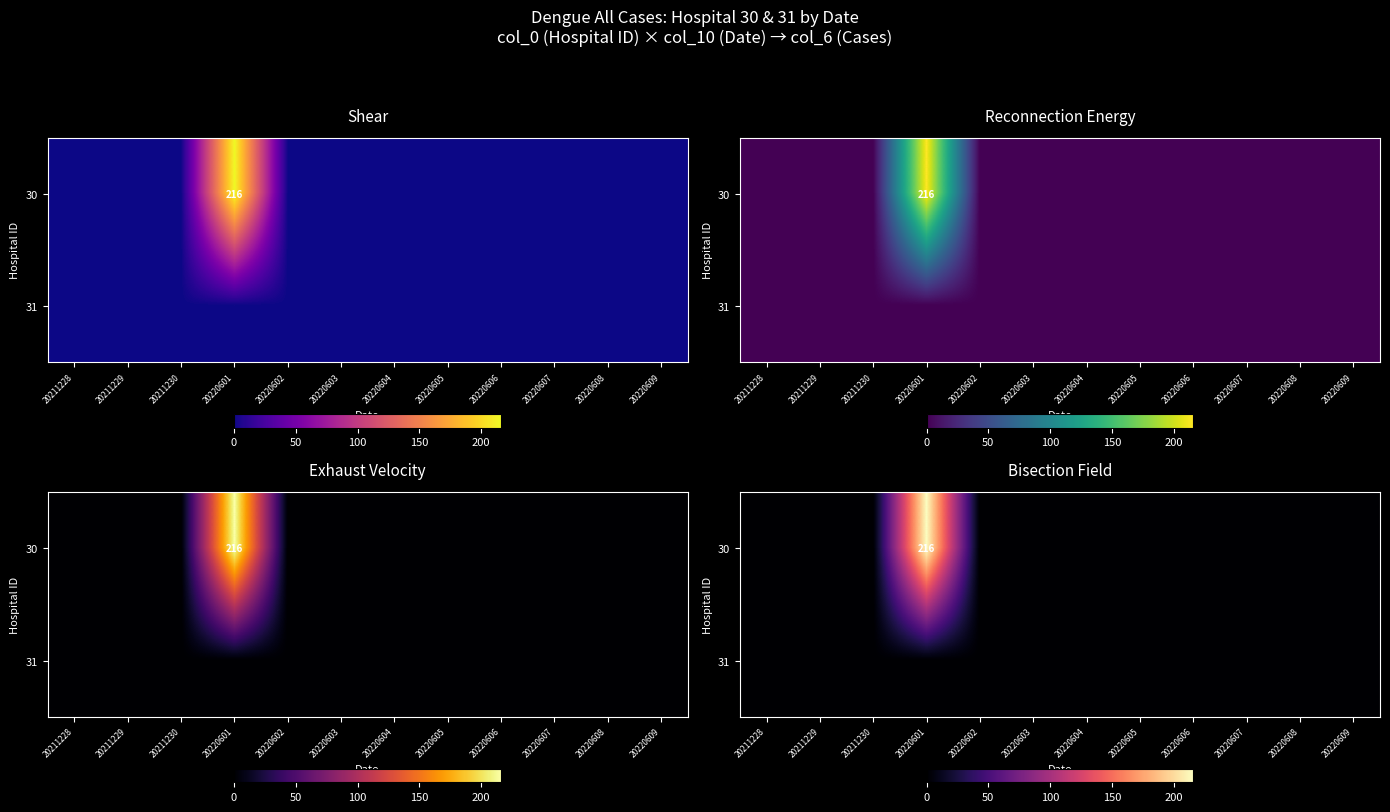

At which label is 31 closest to 0?

20211228